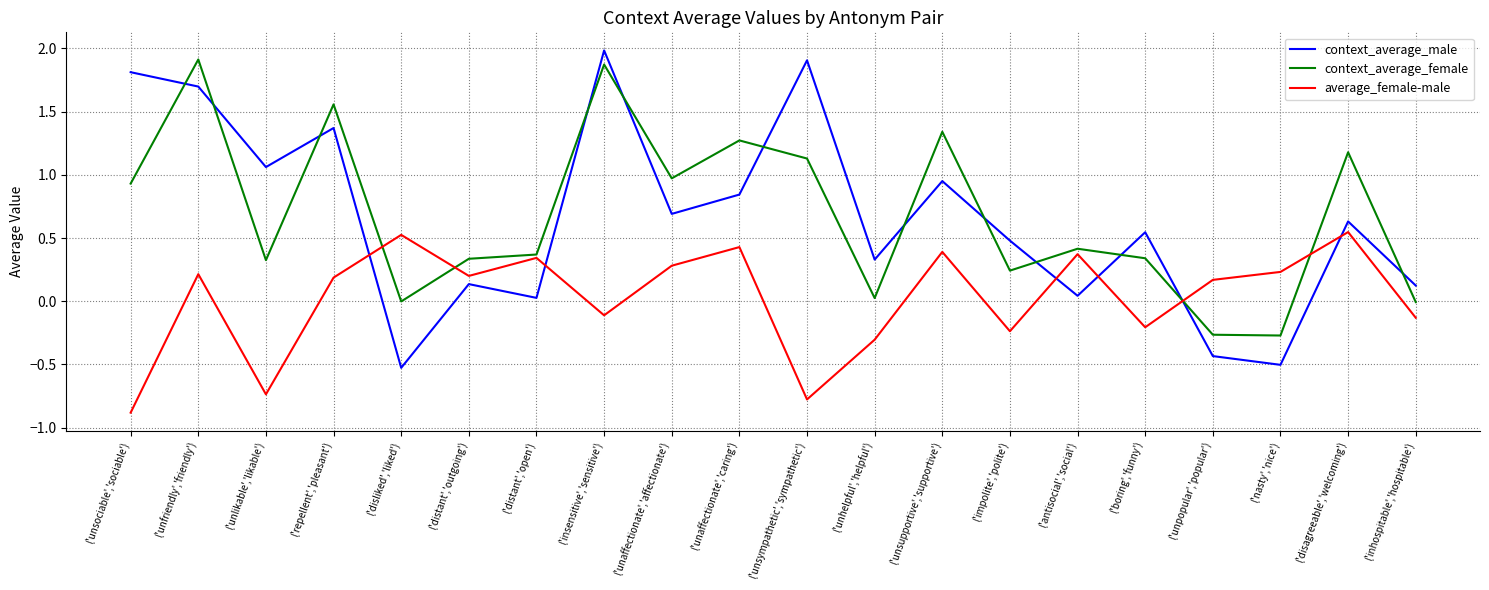

At which label does context_average_male first exceed 0?

('unsociable','sociable')